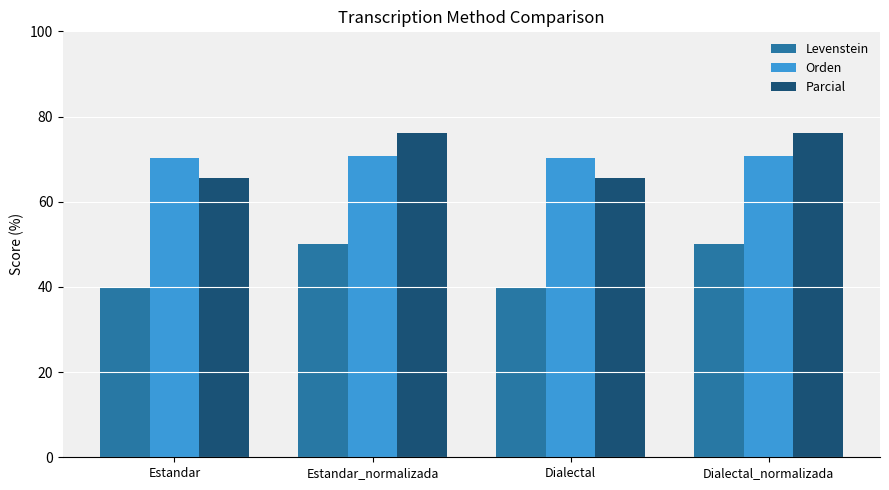

What is the maximum value shown in the chart?

76.1